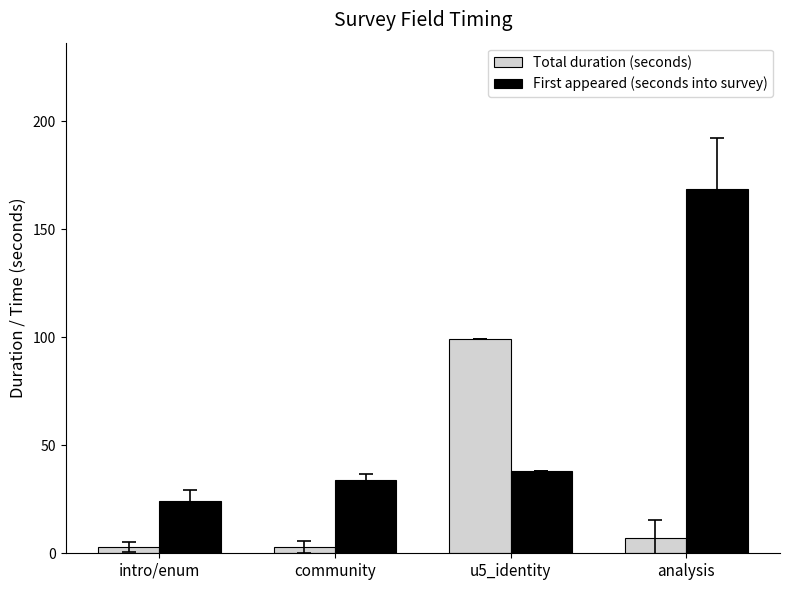

Is it true that Total duration (seconds) equals 51.4 at u5_identity?

False